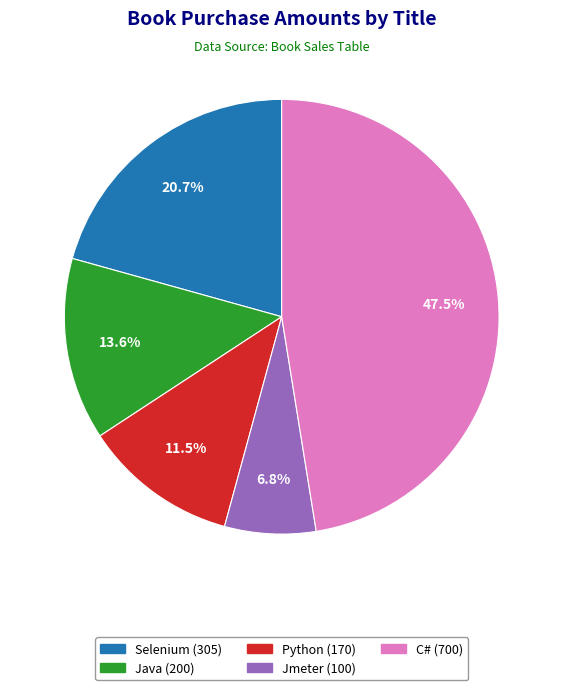

Rank the categories by value from lowest to highest.

Jmeter, Python, Java, Selenium, C#